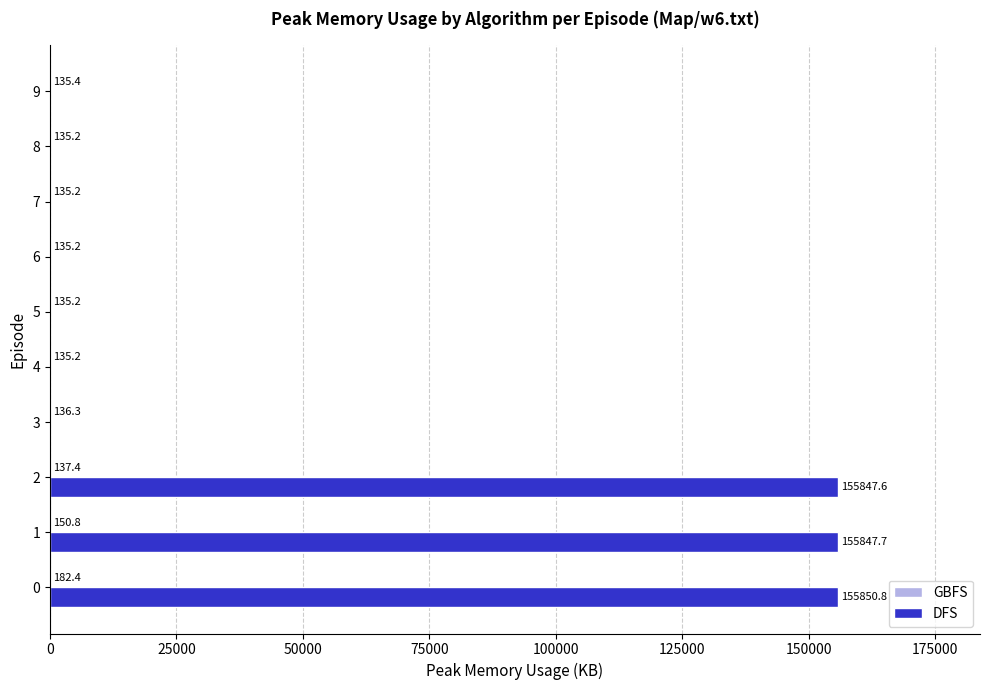

What is the difference between the maximum and second lowest values?

47.2